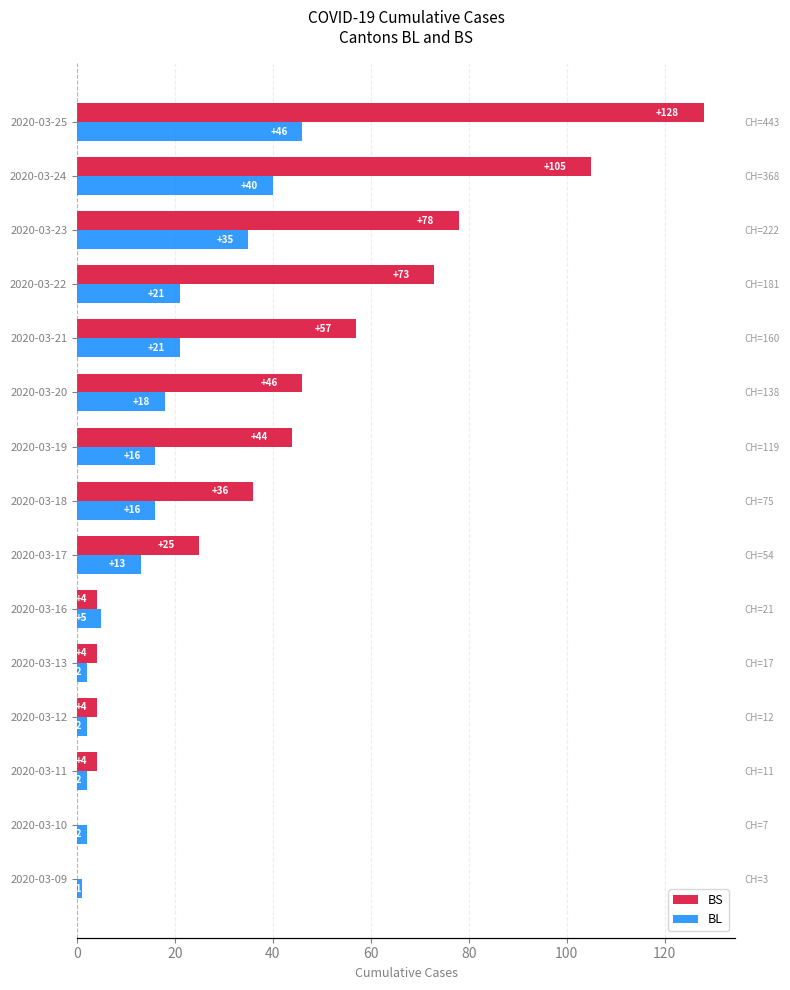

At 2020-03-11, list the series in order from smallest to largest.

BL, BS